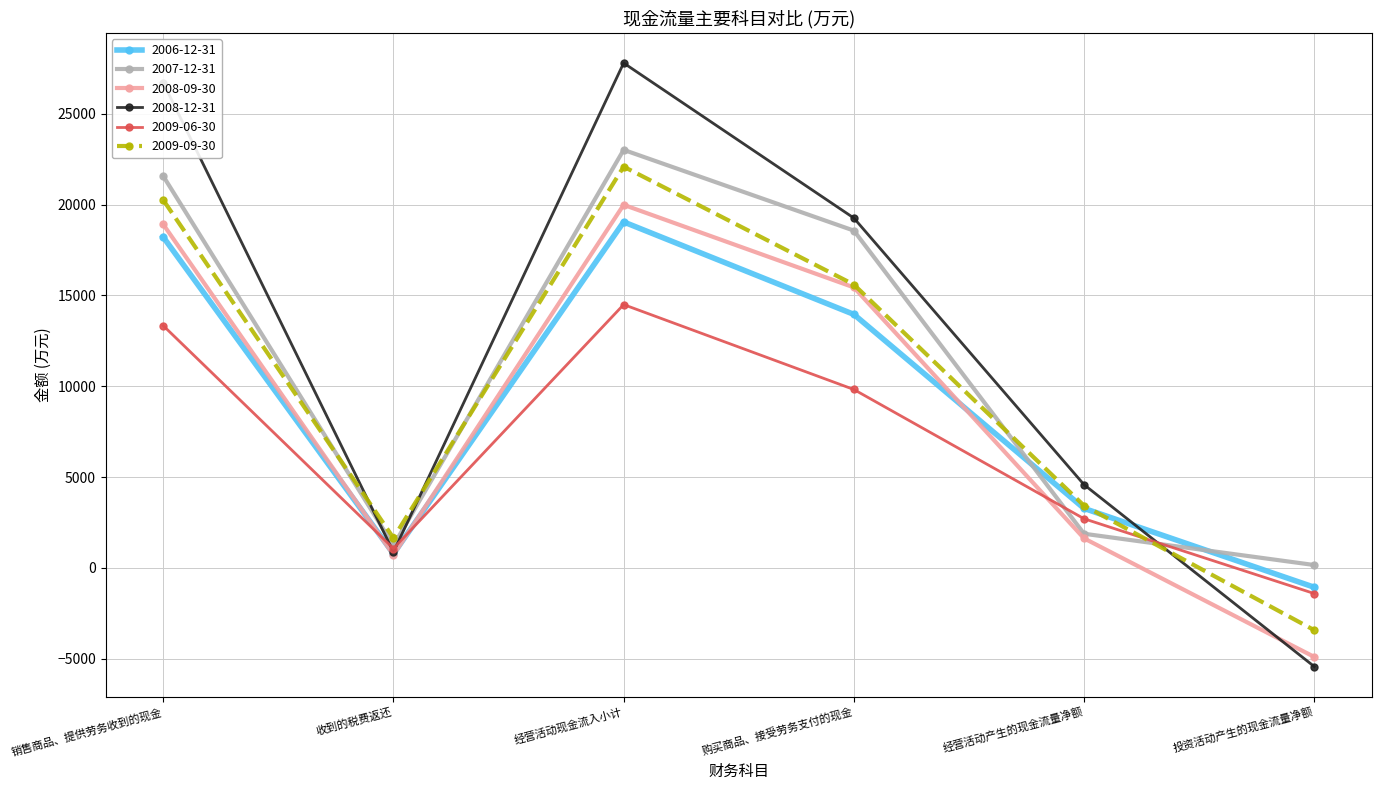

What position from the right is 销售商品、提供劳务收到的现金?

6